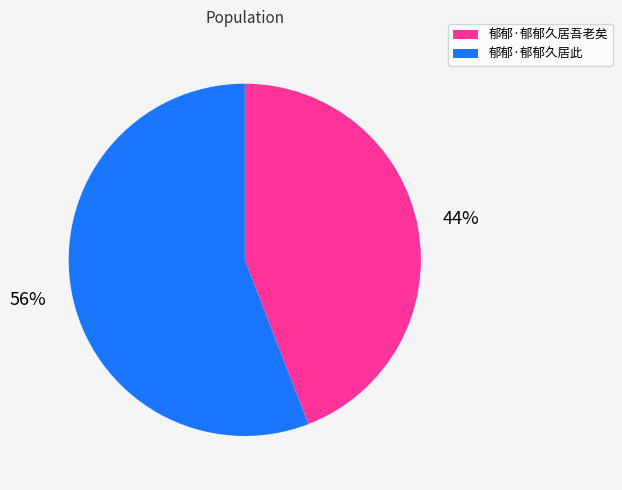

Between 郁郁·郁郁久居此 and 郁郁·郁郁久居吾老矣, which is larger?

郁郁·郁郁久居此